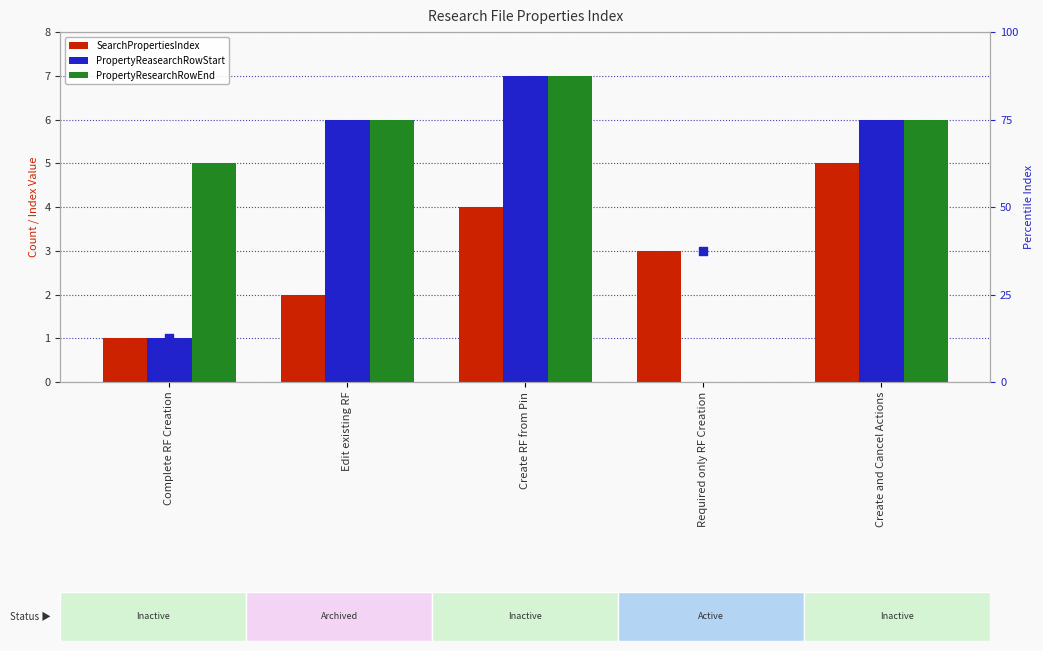

At which category is the sum across all series the highest?

Create RF from Pin